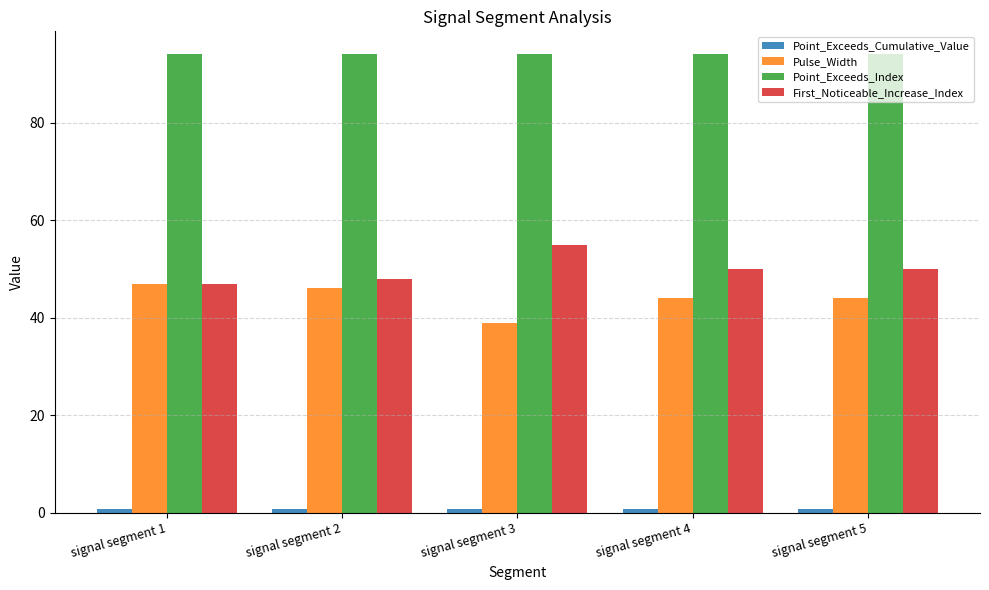

Are the bars grouped side by side (vs. stacked)?

Yes